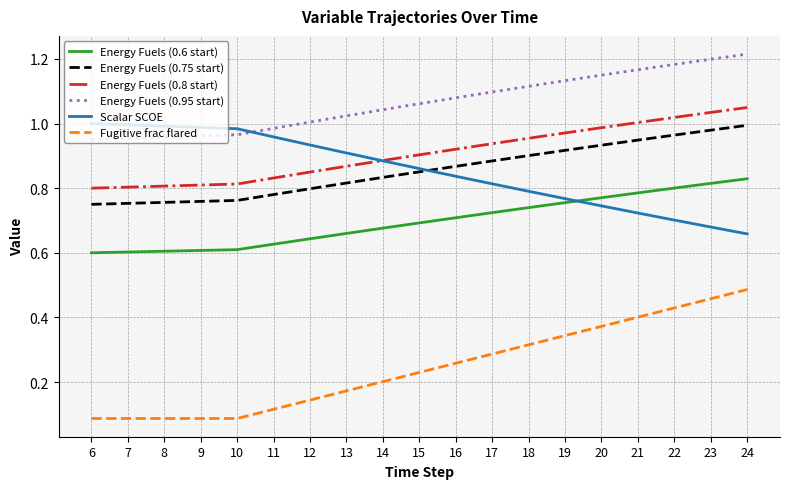

Which series has the largest total across all categories?

Energy Fuels (0.95 start)